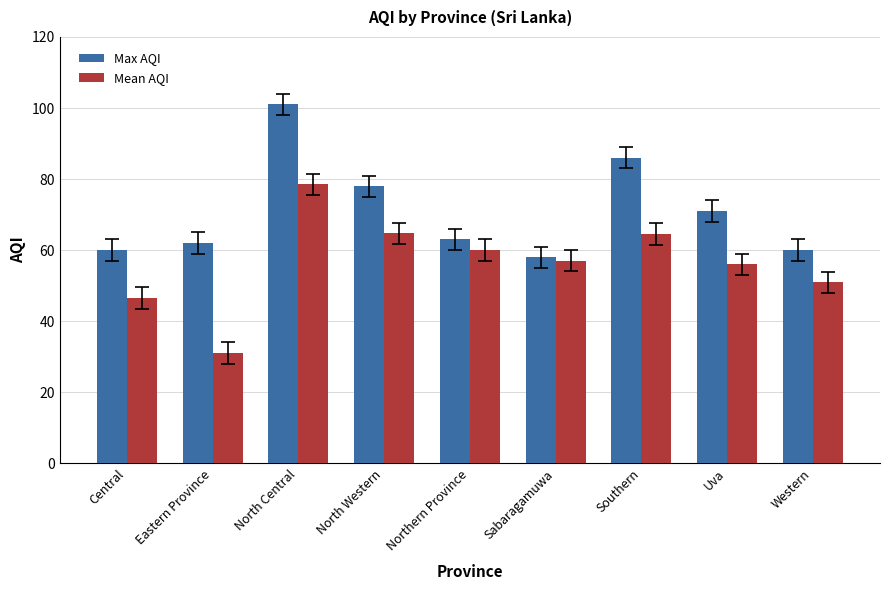

Is the value of Max AQI at Western greater than the value of Mean AQI at North Central?

No